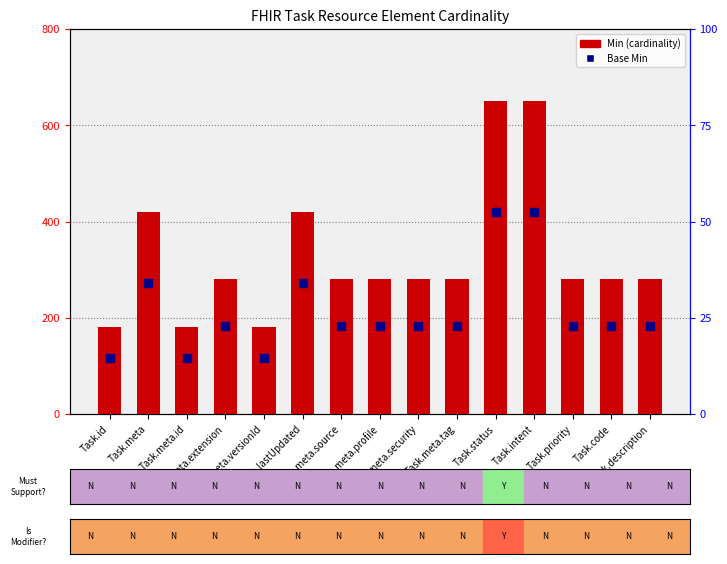

Is the value of Min (cardinality) at Task.meta.source greater than the value of Base Min at Task.status?

No